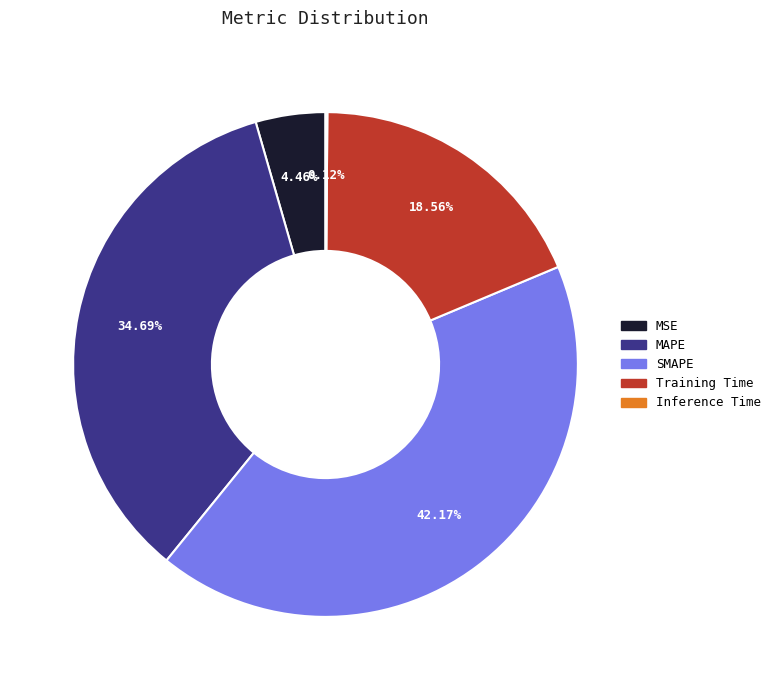

What is the largest slice in the pie chart?

SMAPE